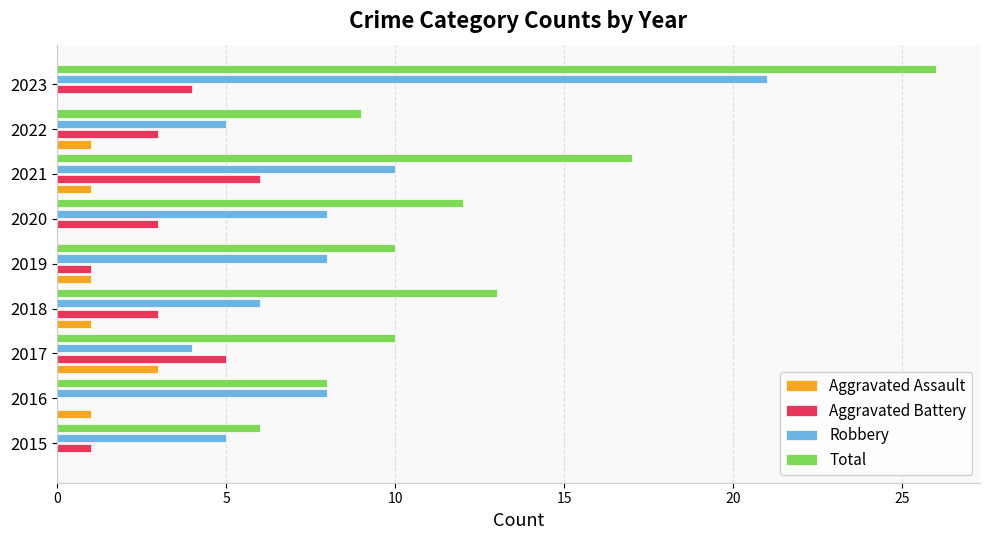

The value of Aggravated Assault at 2022 is 1. True or false?

True